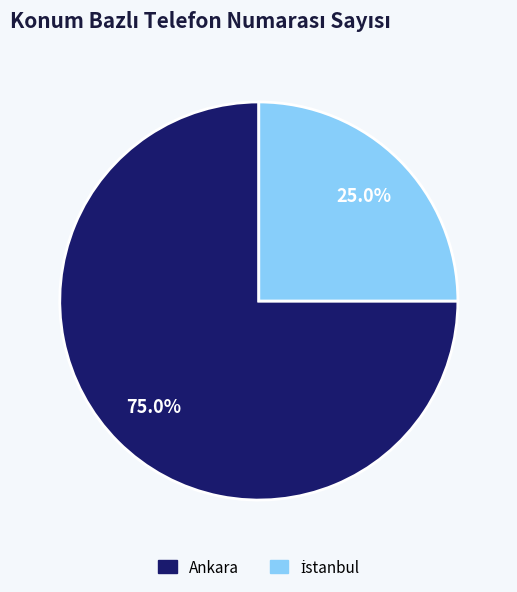

How much of the chart is everything except Ankara?

25.0%